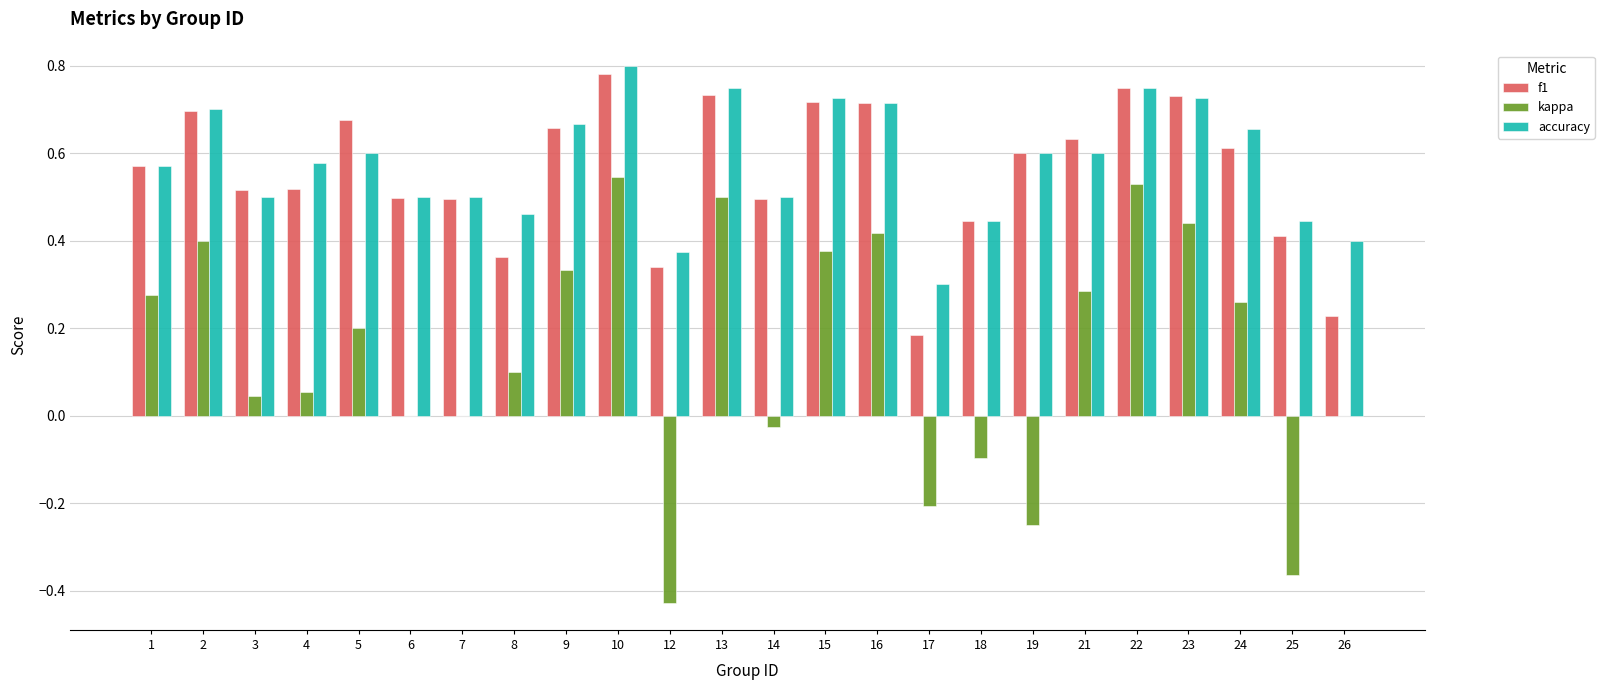

What is the total value across all series at 5?

1.5